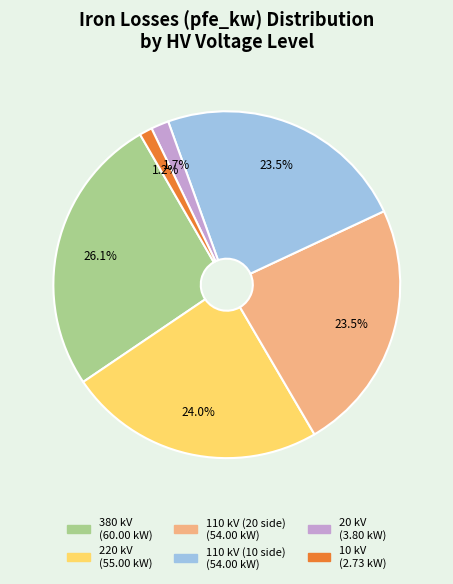

Is there any slice that represents more than half of the pie?

No